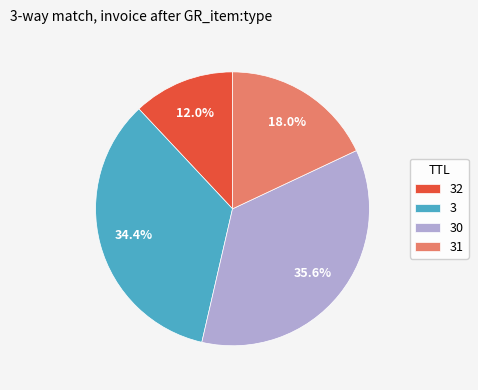

How many segments does this pie chart have?

4